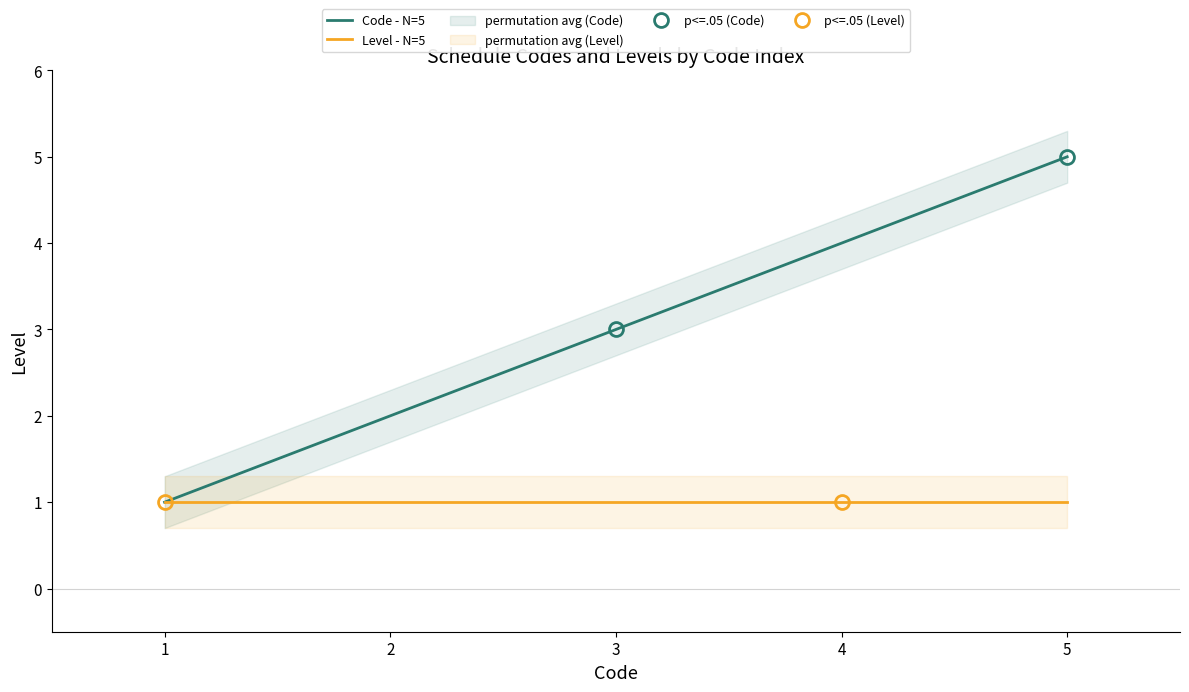

True or false: Level - N=5 has a value of 1 at 4.

True